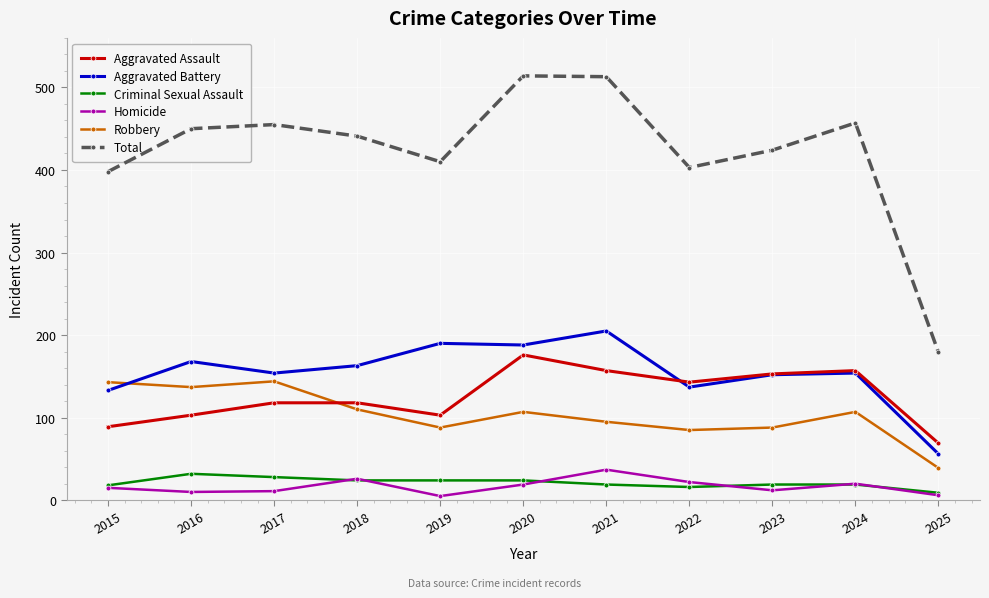

Rank the series by their maximum value, from lowest to highest.

Criminal Sexual Assault, Homicide, Robbery, Aggravated Assault, Aggravated Battery, Total